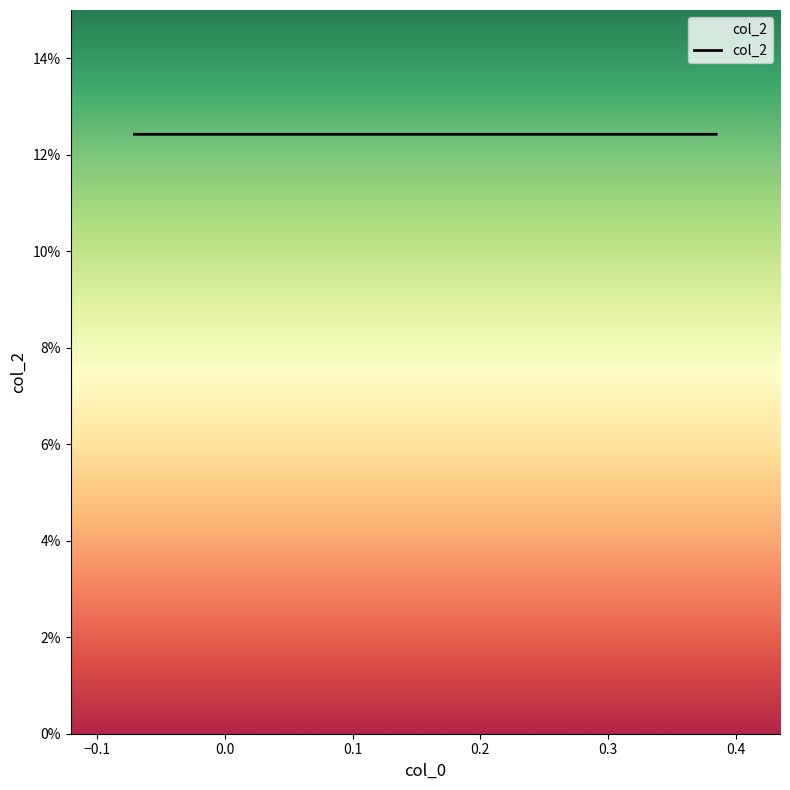

Does the chart display data point markers on the line(s)?

No